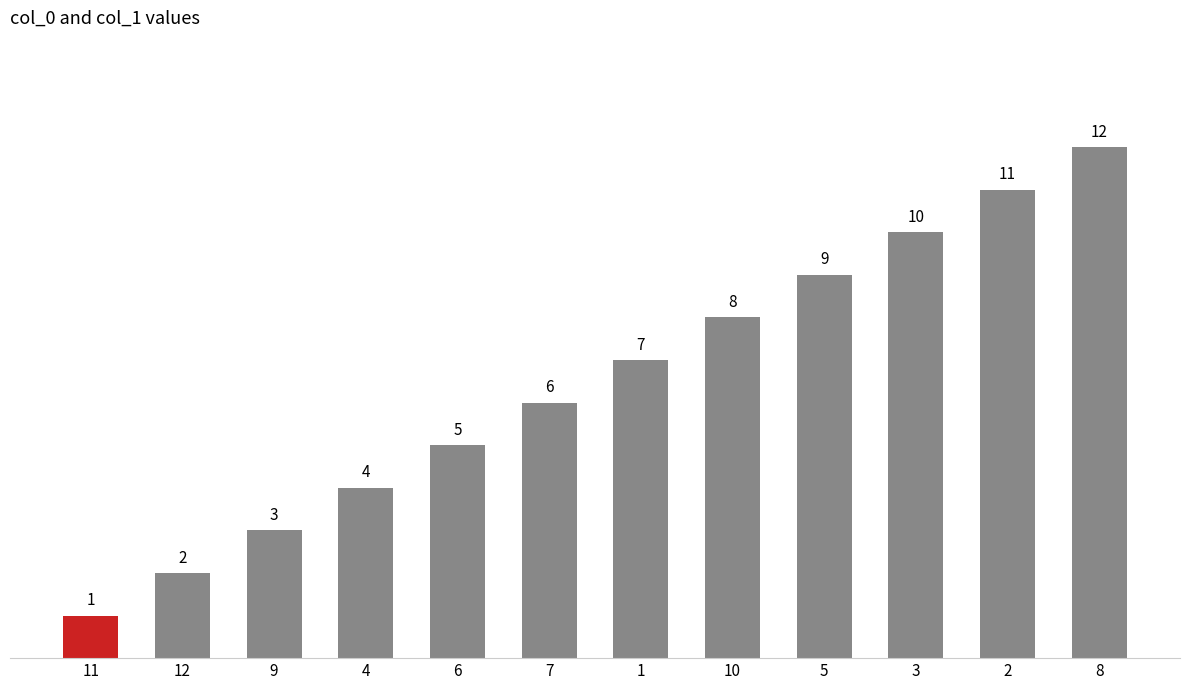

Which label corresponds to the largest value in the chart?

8